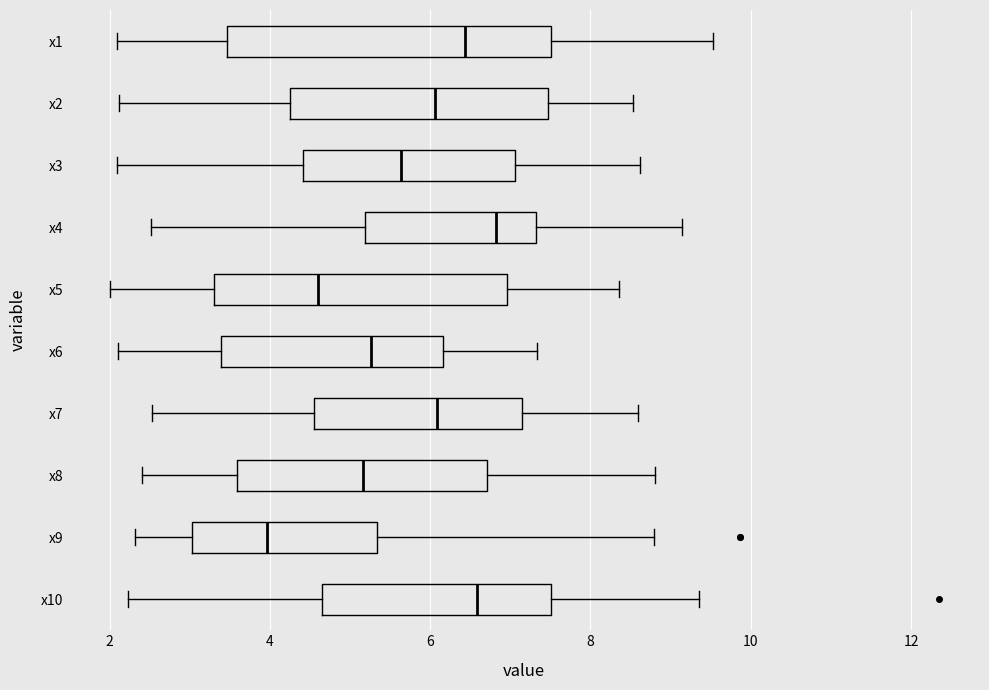

Reading bottom to top, read every box against the x-axis: the position of its median line, the range the box covers, and the ends of its whiskers. The values are not printed on the chart, so give them approximately, as read against the axis.

x10: median 6.6, box 4.6 to 7.6, whiskers 2.2 to 9.4
x9: median 4.0, box 3.0 to 5.4, whiskers 2.4 to 8.8
x8: median 5.2, box 3.6 to 6.8, whiskers 2.4 to 8.8
x7: median 6.0, box 4.6 to 7.2, whiskers 2.6 to 8.6
x6: median 5.2, box 3.4 to 6.2, whiskers 2.2 to 7.4
x5: median 4.6, box 3.4 to 7.0, whiskers 2.0 to 8.4
x4: median 6.8, box 5.2 to 7.4, whiskers 2.6 to 9.2
x3: median 5.6, box 4.4 to 7.0, whiskers 2.0 to 8.6
x2: median 6.0, box 4.2 to 7.4, whiskers 2.2 to 8.6
x1: median 6.4, box 3.4 to 7.6, whiskers 2.0 to 9.6